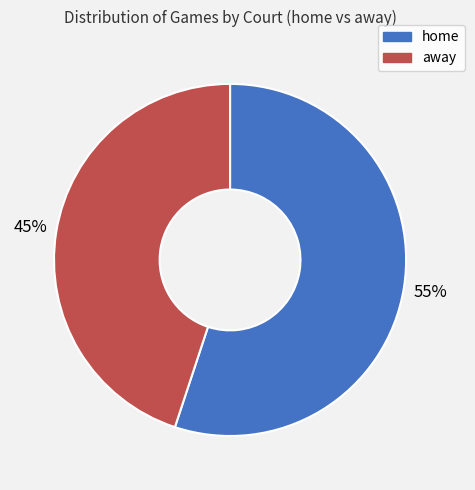

To the nearest percent, what portion does away represent?

45%